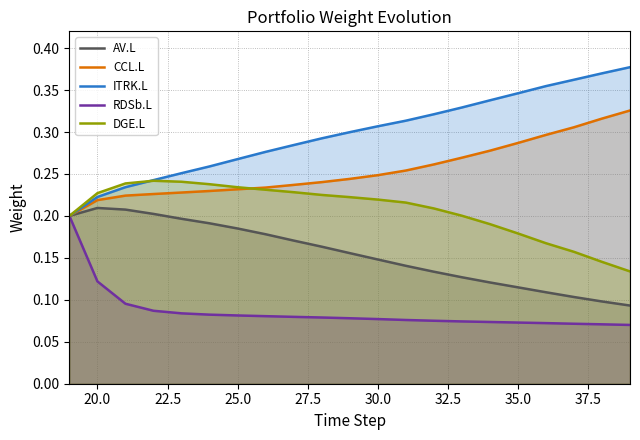

What is the difference between the maximum and minimum values in the RDSb.L series?

0.1